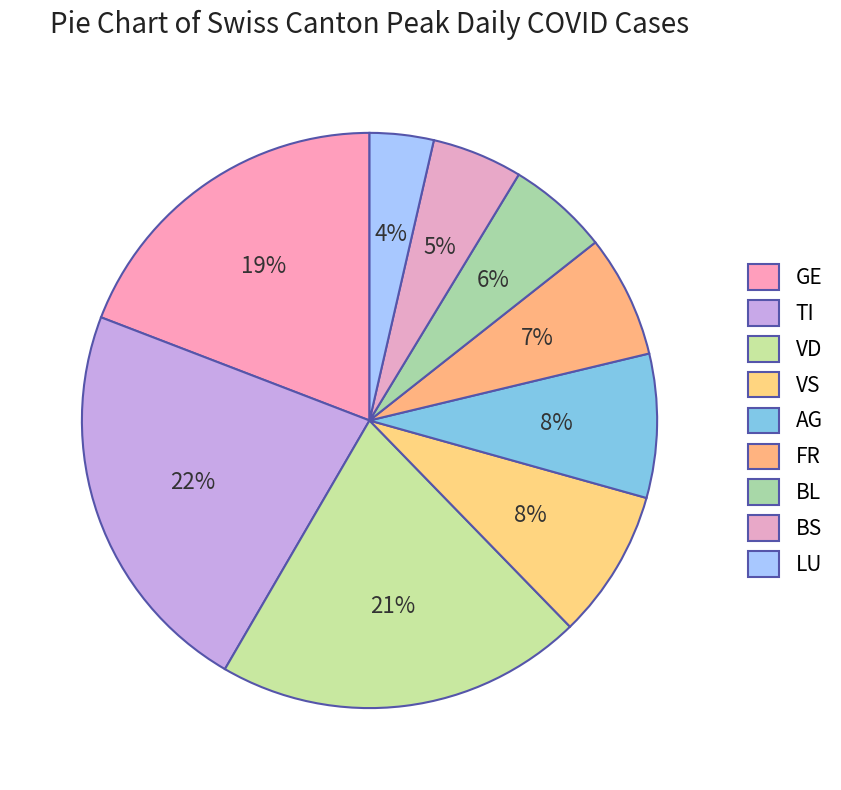

How many slices are in this pie chart?

9